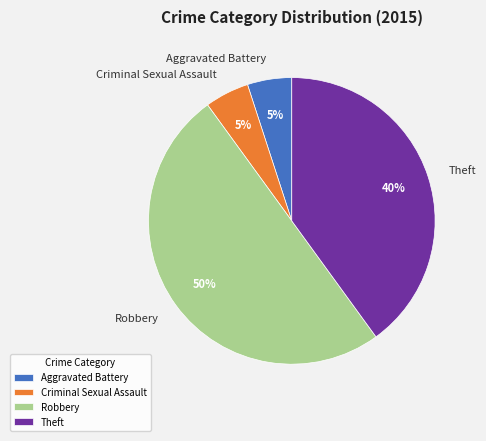

Count the number of slices in the pie.

4